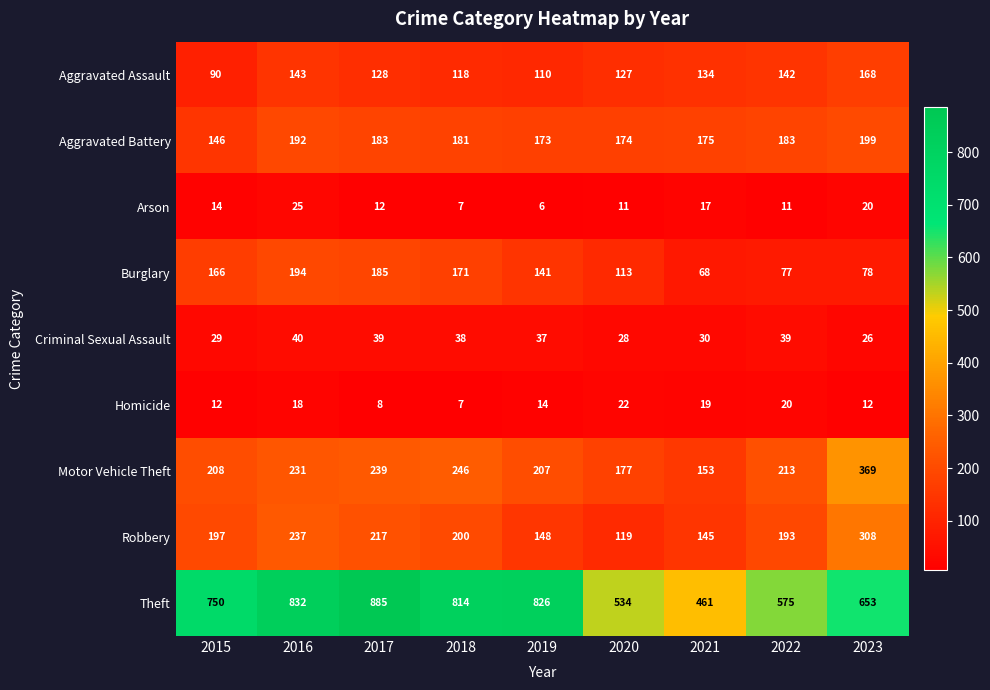

At 2023, list the series in order from smallest to largest.

Homicide, Arson, Criminal Sexual Assault, Burglary, Aggravated Assault, Aggravated Battery, Robbery, Motor Vehicle Theft, Theft